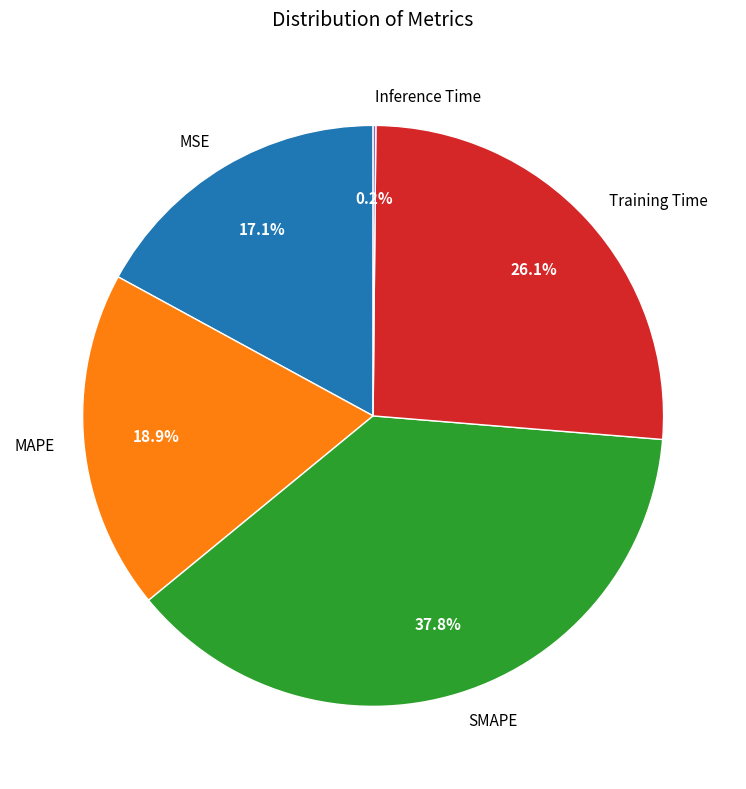

To the nearest percent, what portion does Training Time represent?

26%